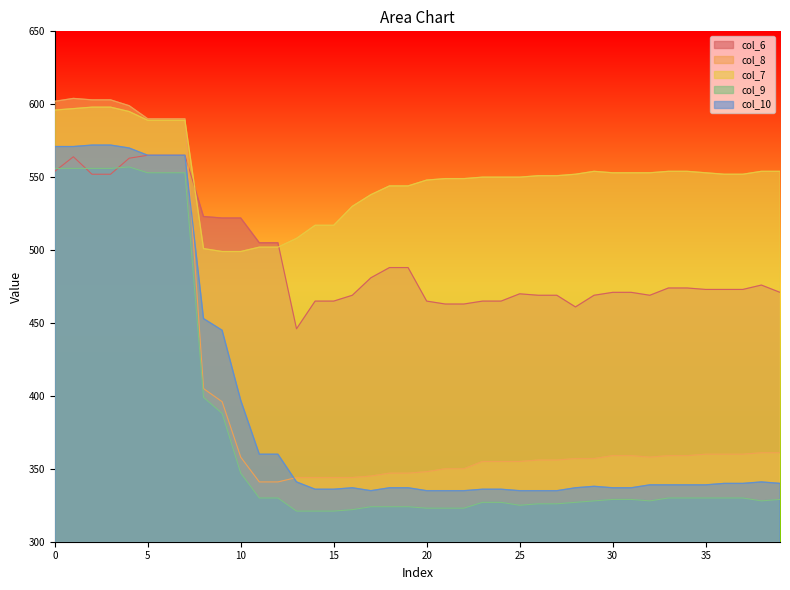

At 20, list the series in order from smallest to largest.

col_9, col_10, col_8, col_6, col_7